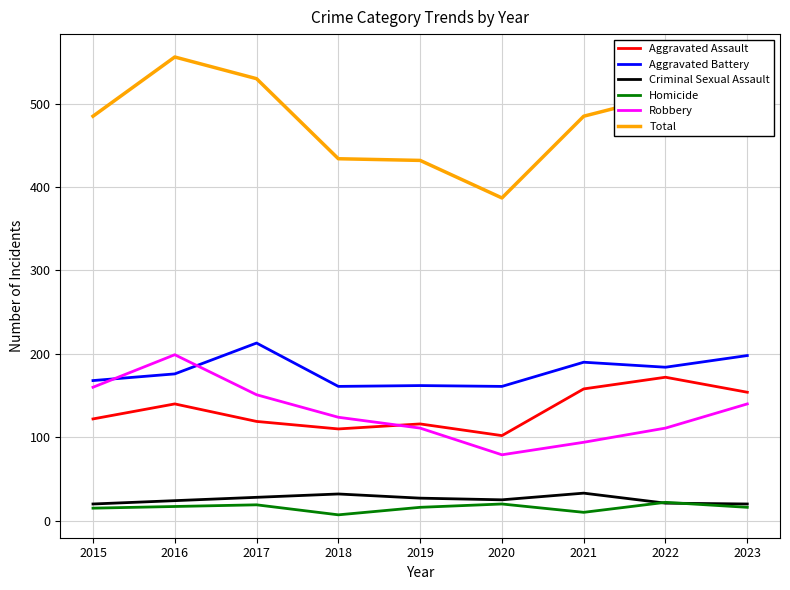

How many series are shown in this chart?

6